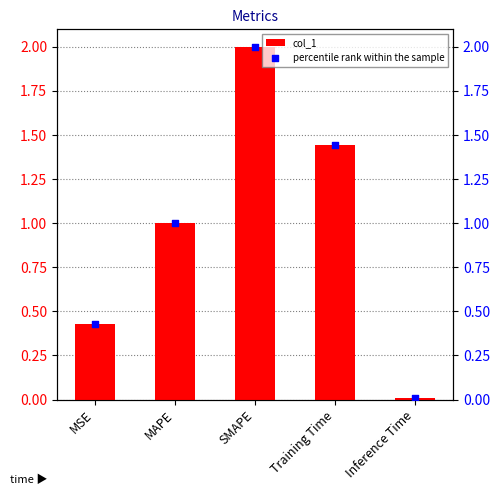

What is the total value across all series at MSE?

0.9